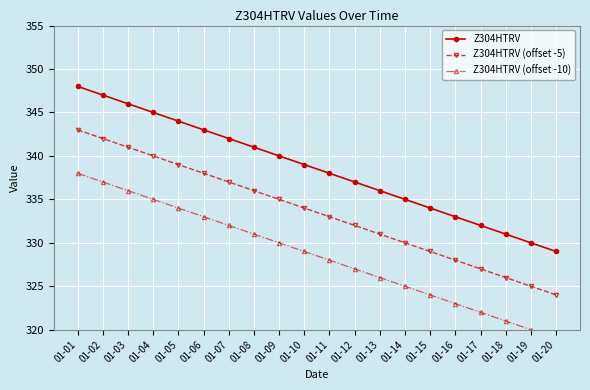

Is it true that Z304HTRV (offset -5) equals 486 at 01-06?

False